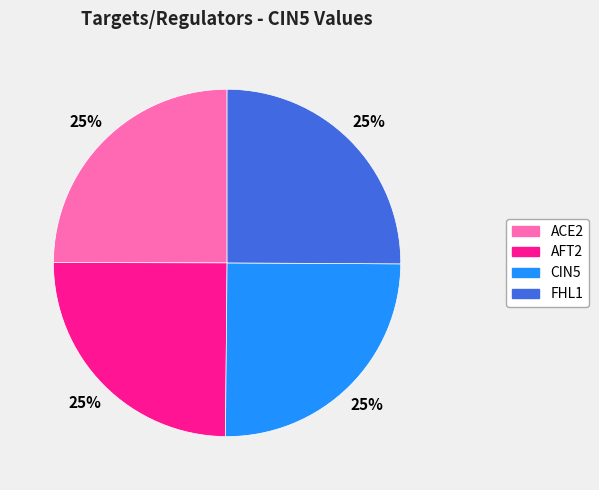

Is there any slice that represents more than half of the pie?

No